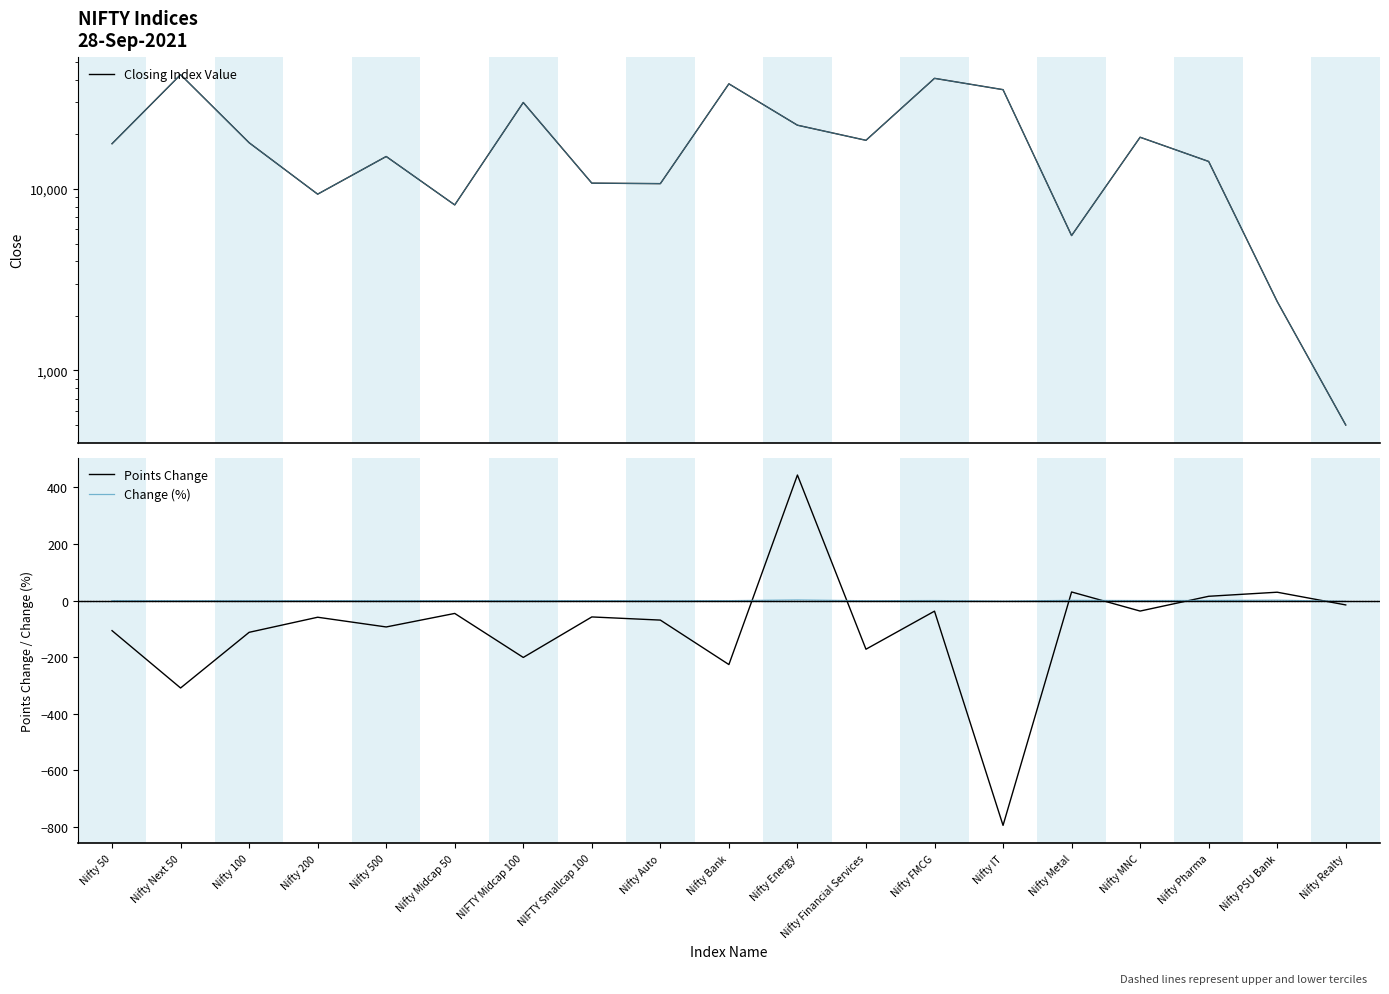

Which category has the highest value in the Closing Index Value series?

Nifty Next 50